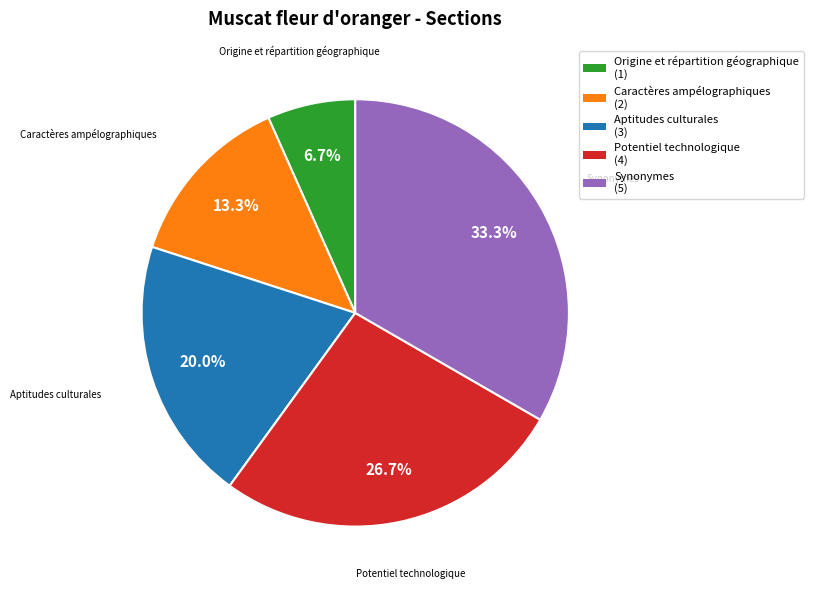

Is it true that Origine et répartition géographique is 7% of the pie?

True